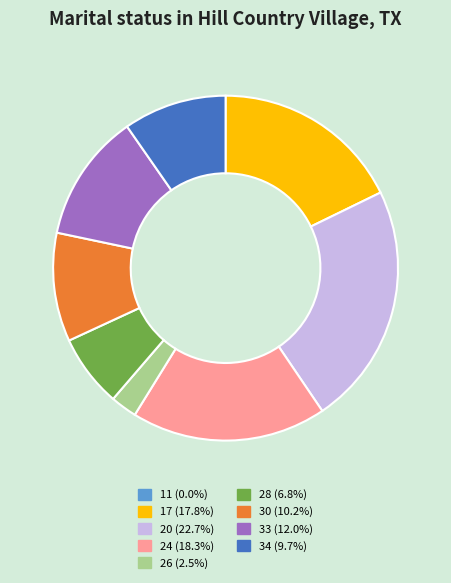

Approximately how many times larger is the value at 33 (12.0%) compared to 26 (2.5%)?

4.8